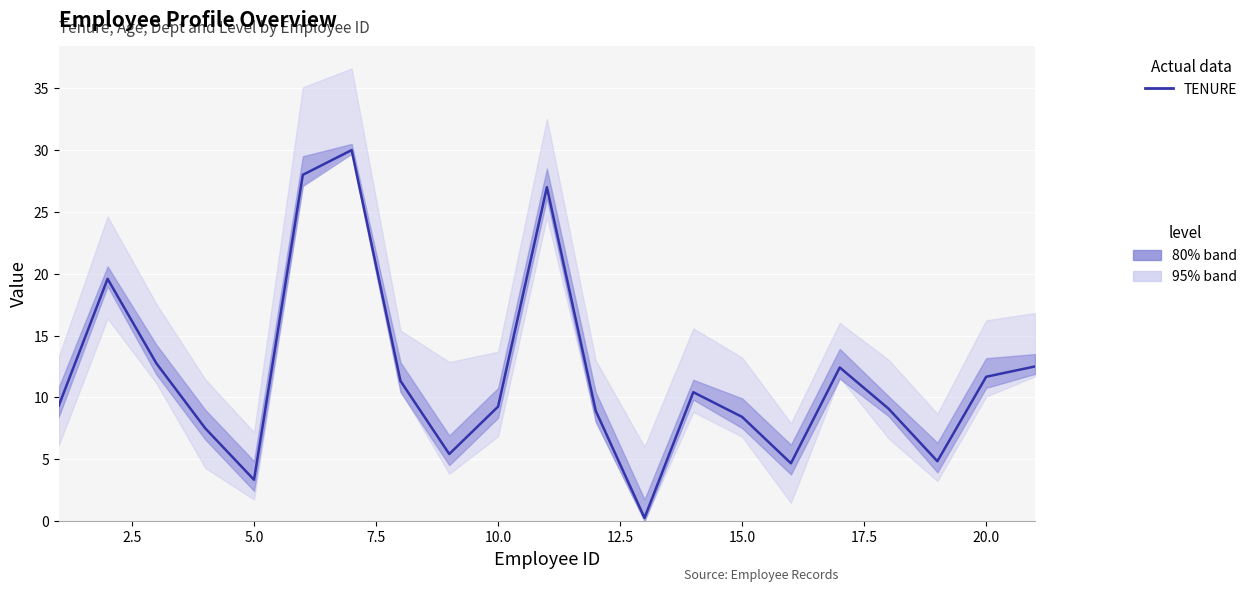

What is the difference between the maximum and second lowest values?

26.7